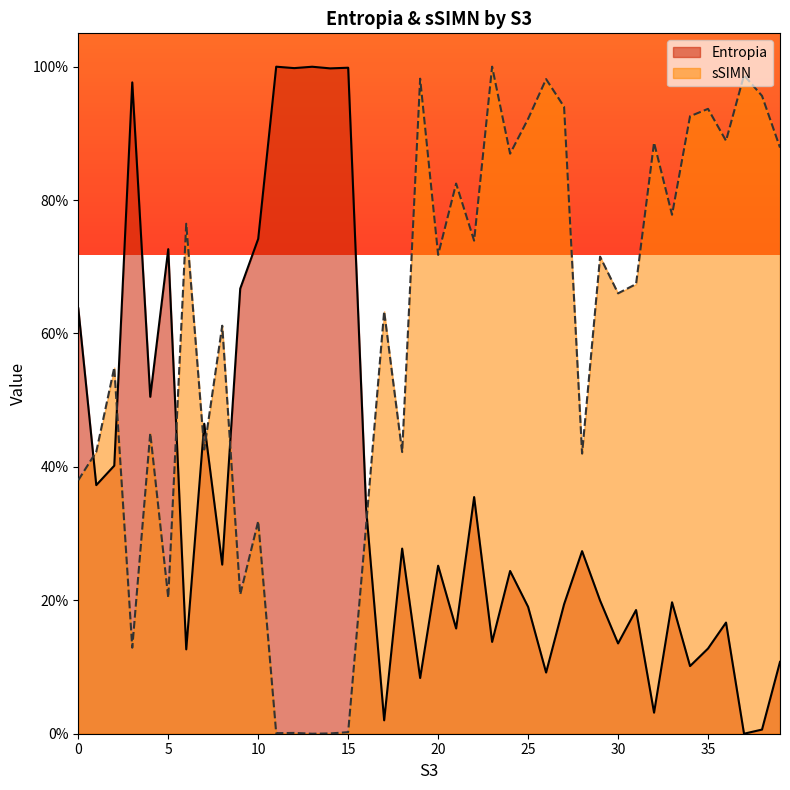

True or false: Entropia has more than 0 points higher than both neighbors.

True